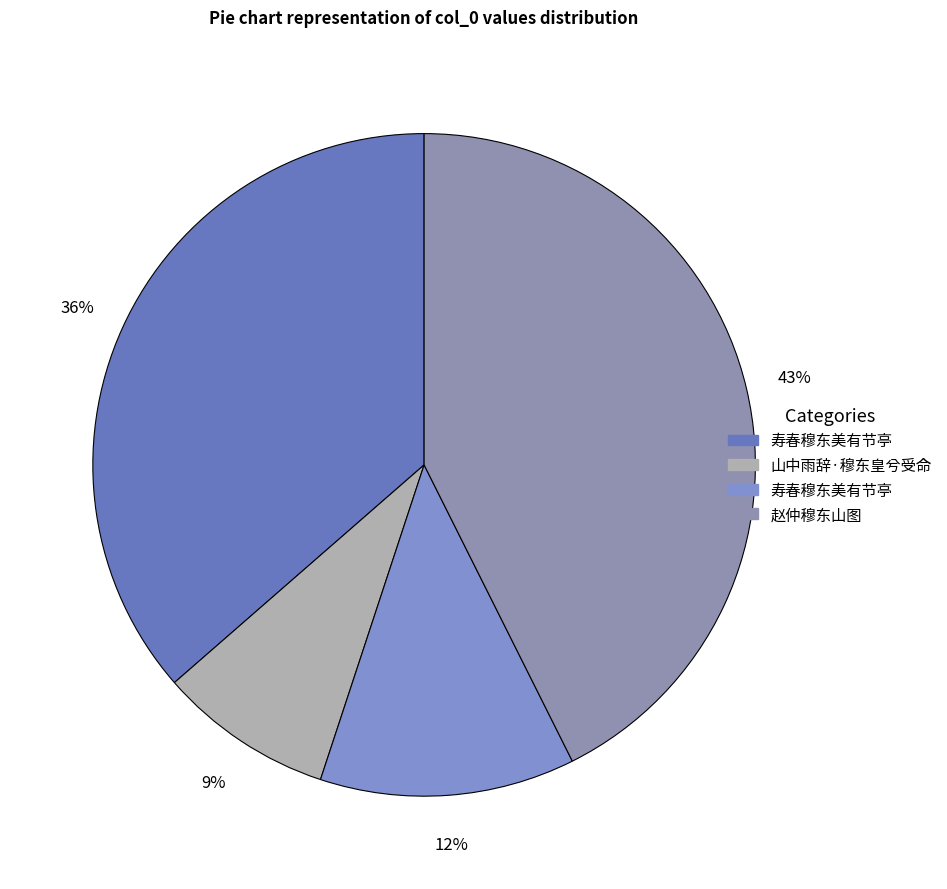

How many slices are in this pie chart?

4